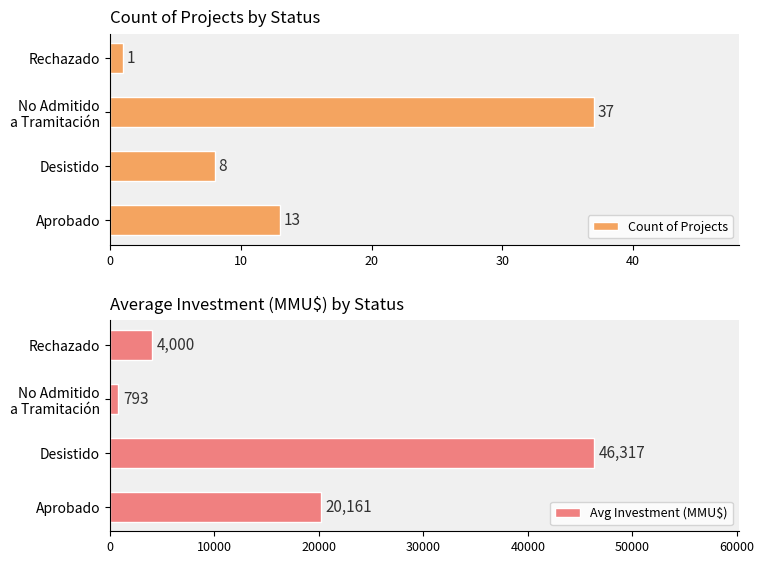

What is the maximum value shown in the chart?

46317